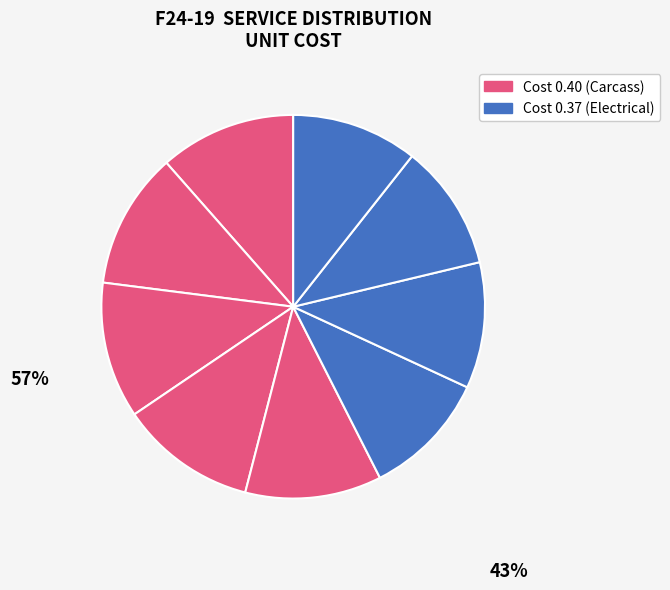

Count the number of slices in the pie.

9